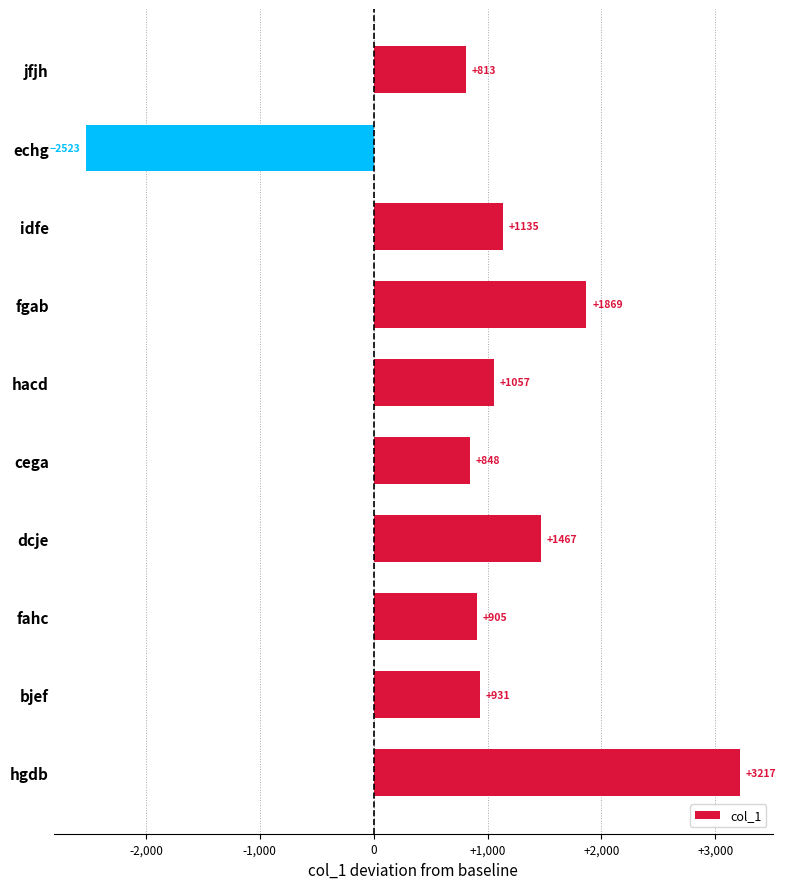

What is the sum of the values at cega and dcje?

2315